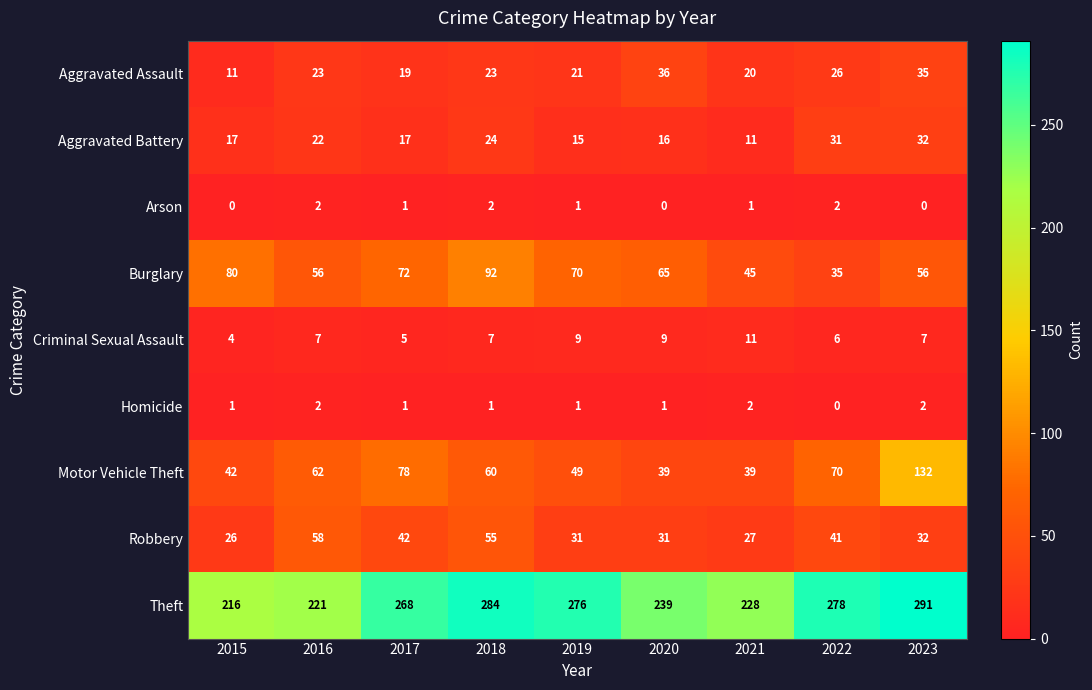

What is the highest value of the Criminal Sexual Assault series?

11